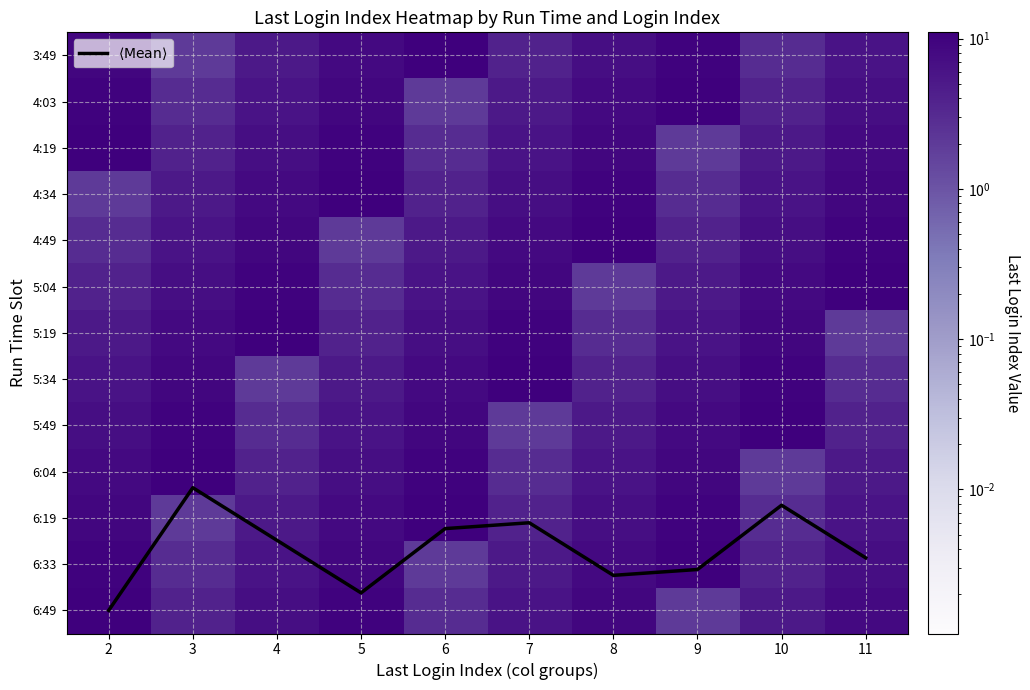

Between 4 and 7, which is larger?

4